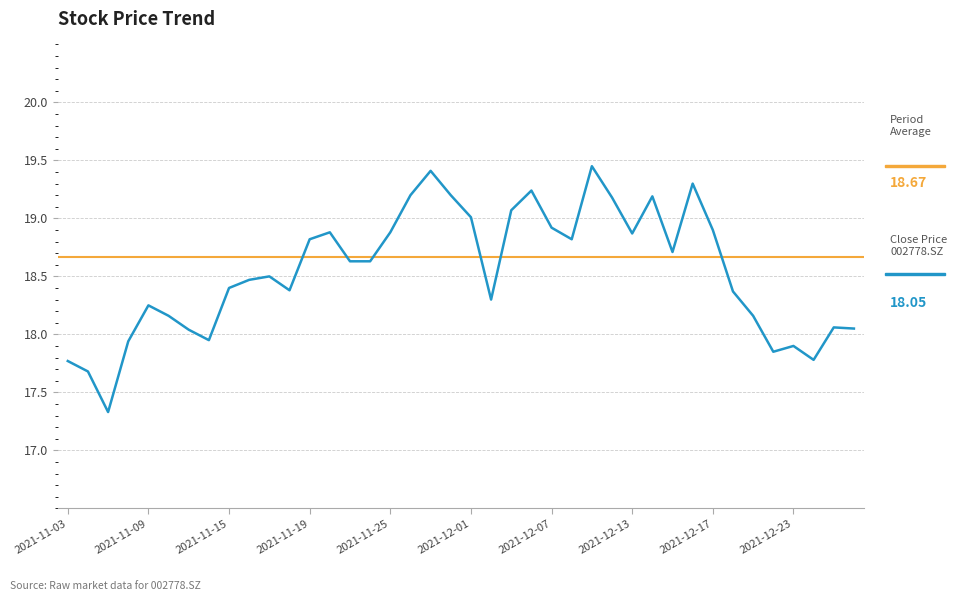

How many points are lower than both their immediate neighbors (excluding endpoints)?

9